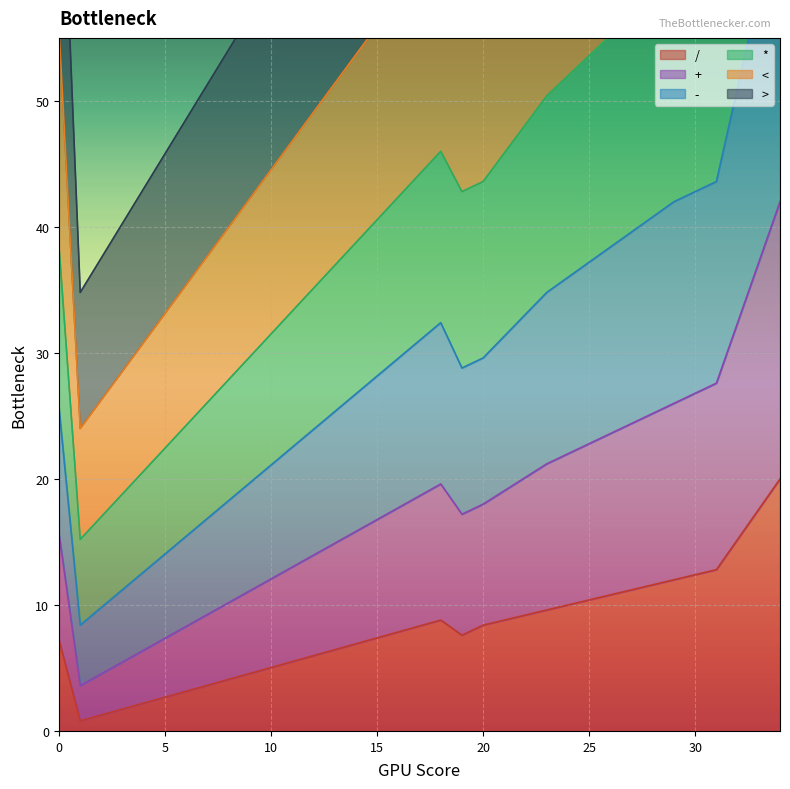

In /, how many points are lower than both neighbors (excluding endpoints)?

2